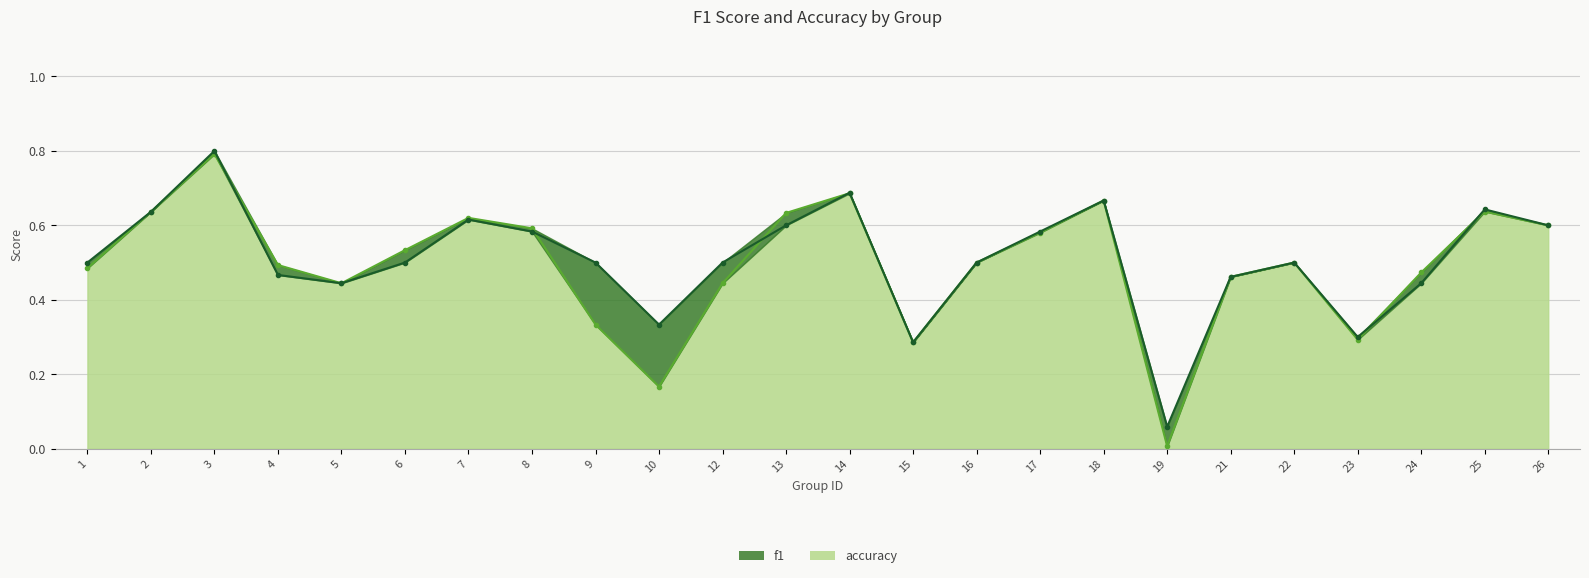

What is the total value across all series at 9?

0.8